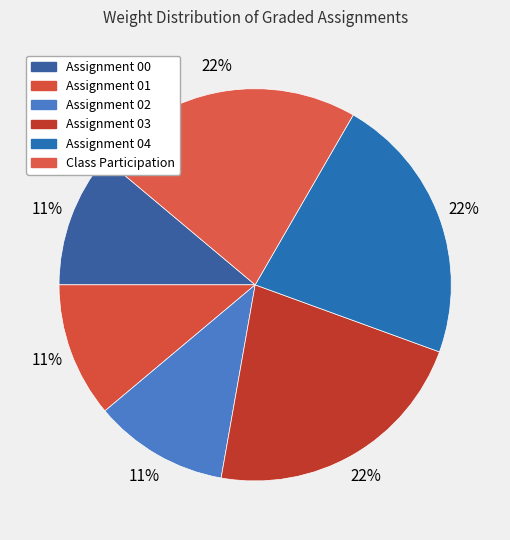

Do Assignment 02 and Assignment 01 together represent more than half of the pie?

No